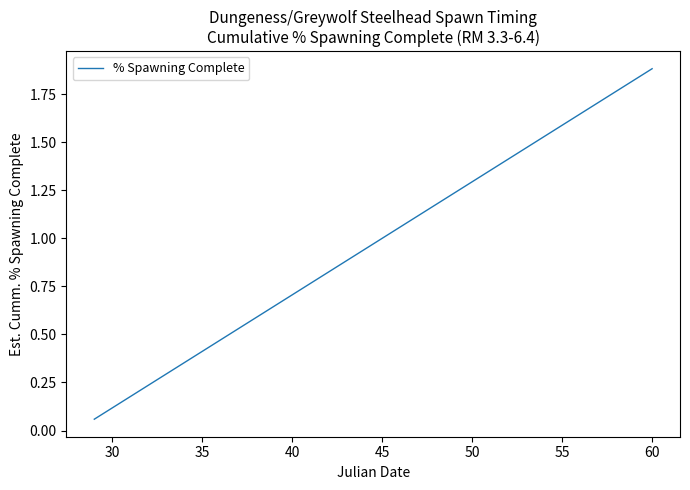

What is the greatest value displayed?

1.9